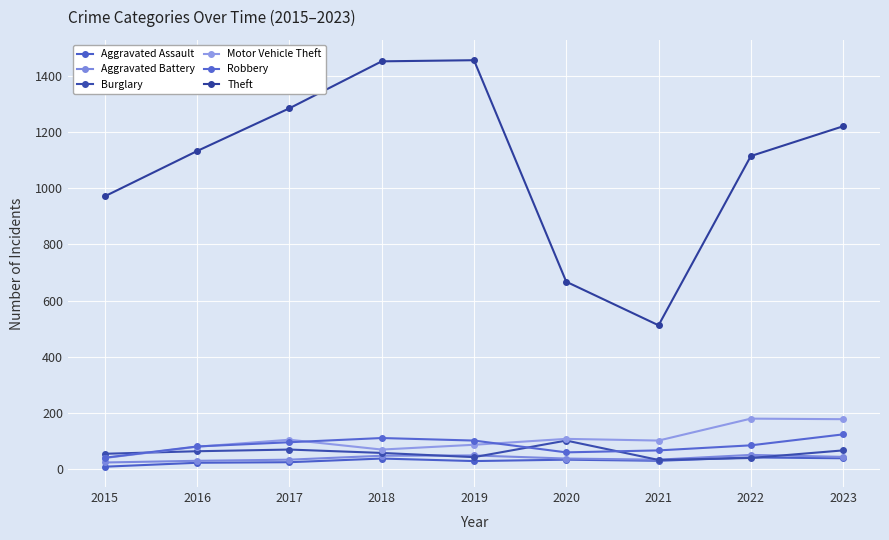

List the series in order of their peak value, lowest first.

Aggravated Assault, Aggravated Battery, Burglary, Robbery, Motor Vehicle Theft, Theft